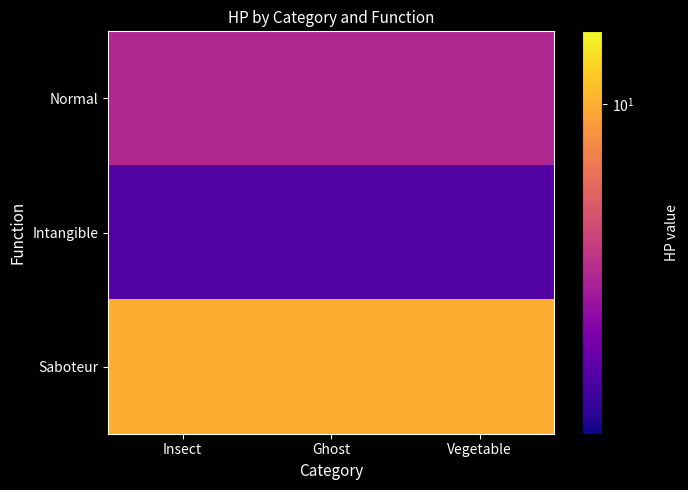

What is the maximum value shown in the chart?

10